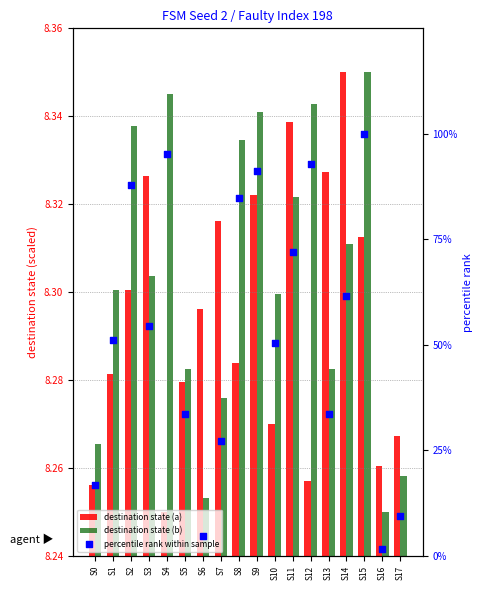

At how many categories does at least one series exceed 12?

15